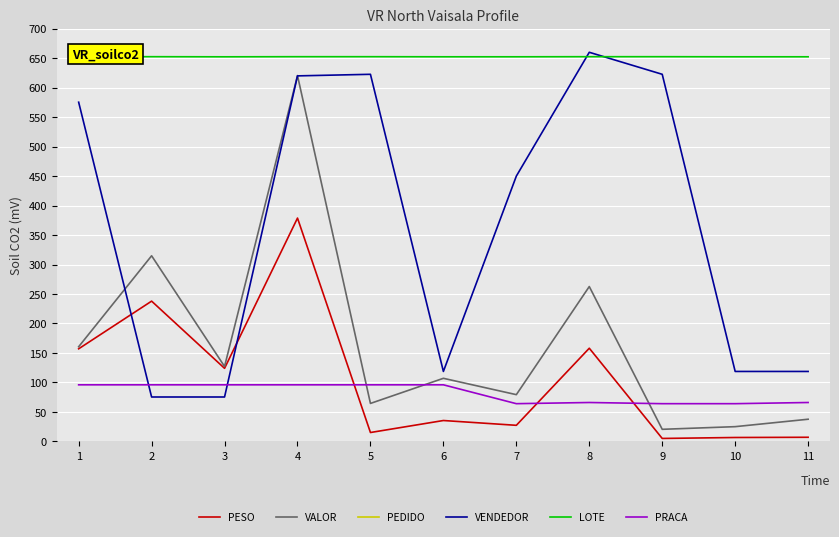

Between 3 and 10, which is larger?

3